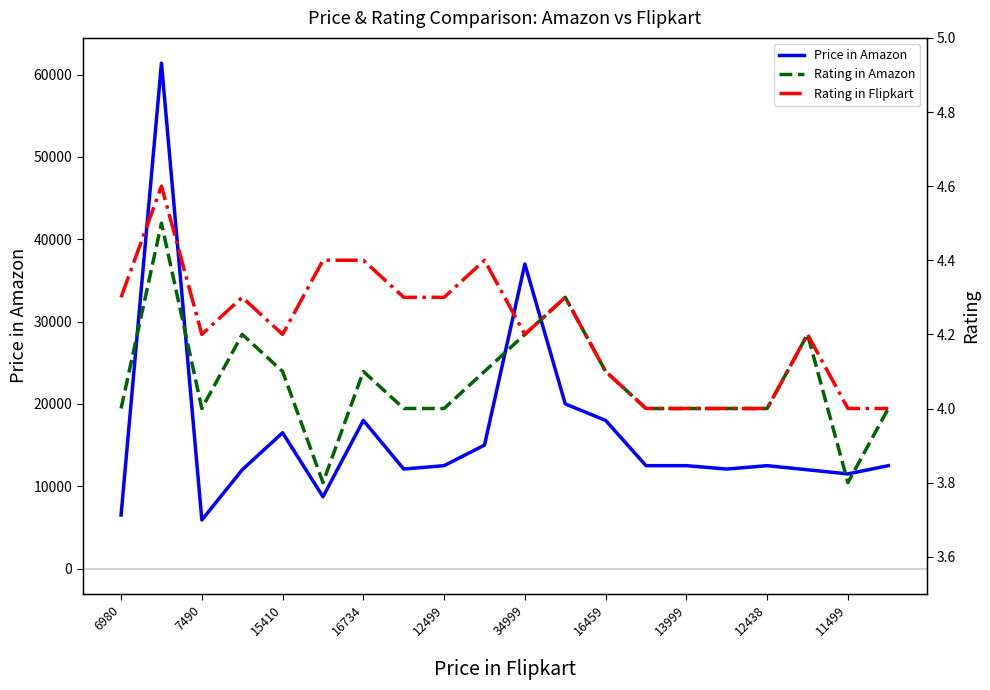

How many series are shown in this chart?

3